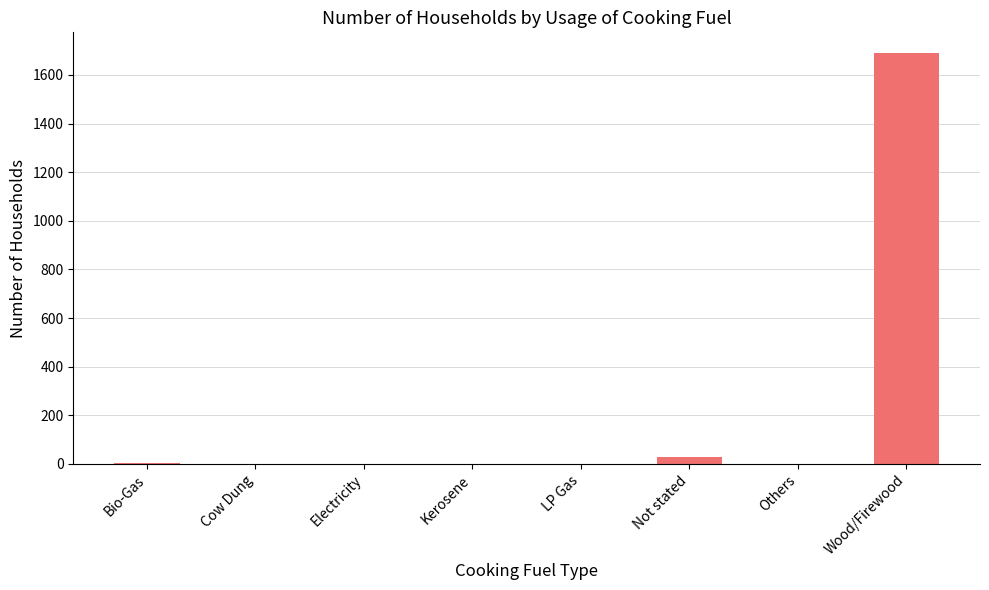

The chart shows a value of 0 at Cow Dung. True or false?

True